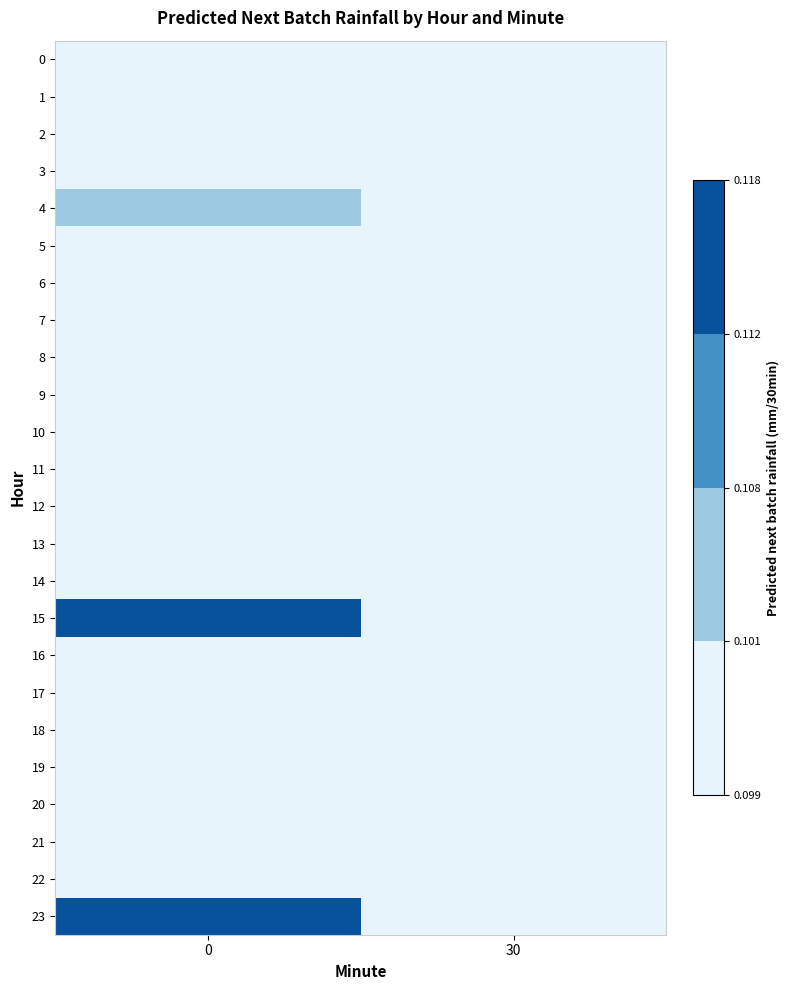

Reading left to right, what are all the values shown in this chart?

0: 0=0.1	30=0.1
1: 0=0.1	30=0.1
2: 0=0.1	30=0.1
3: 0=0.1	30=0.1
4: 0=0.1	30=0.1
5: 0=0.1	30=0.1
6: 0=0.1	30=0.1
7: 0=0.1	30=0.1
8: 0=0.1	30=0.1
9: 0=0.1	30=0.1
10: 0=0.1	30=0.1
11: 0=0.1	30=0.1
12: 0=0.1	30=0.1
13: 0=0.1	30=0.1
14: 0=0.1	30=0.1
15: 0=0.1	30=0.1
16: 0=0.1	30=0.1
17: 0=0.1	30=0.1
18: 0=0.1	30=0.1
19: 0=0.1	30=0.1
20: 0=0.1	30=0.1
21: 0=0.1	30=0.1
22: 0=0.1	30=0.1
23: 0=0.1	30=0.1